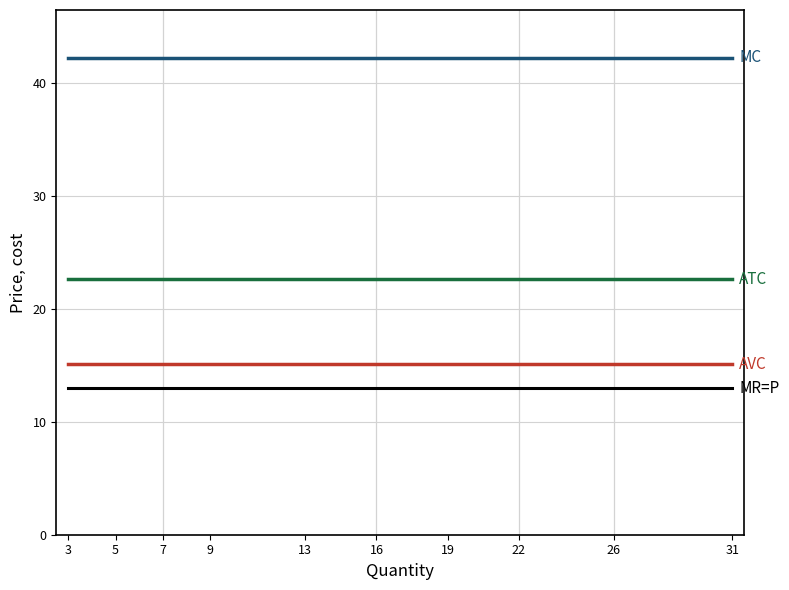

What is the maximum value shown in the chart?

42.3